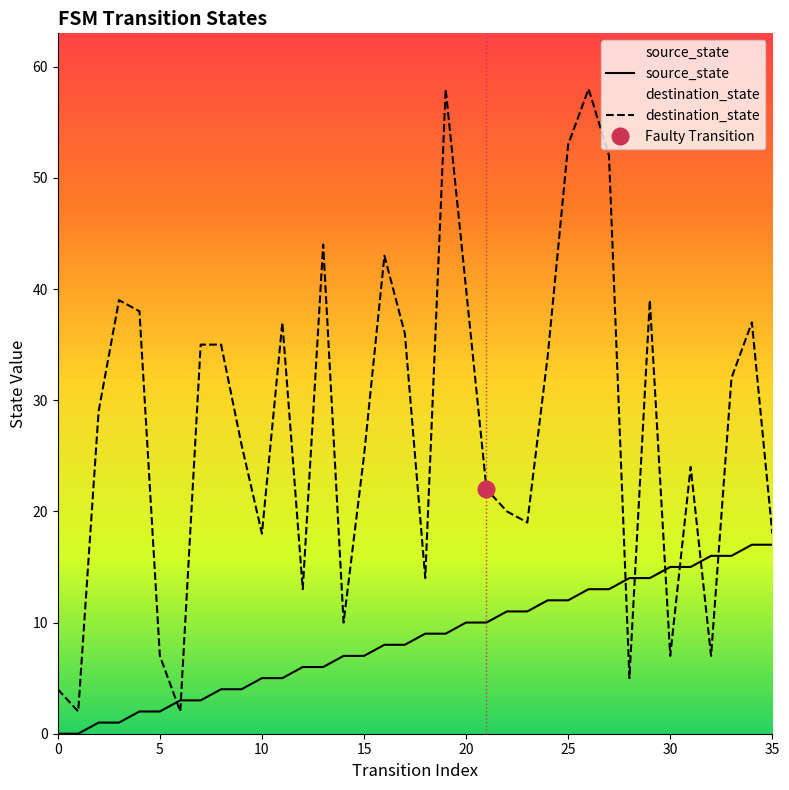

List the series in order of their peak value, highest first.

destination_state, source_state